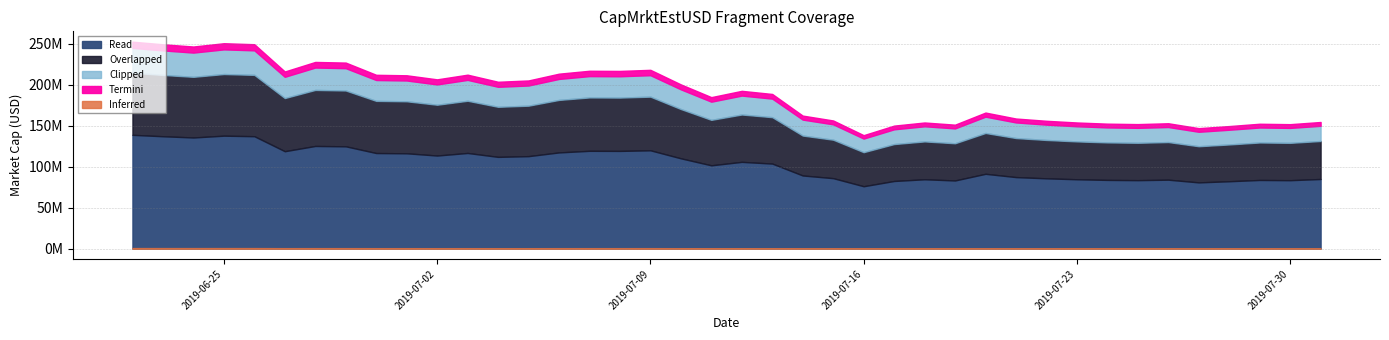

At which label is the value closest to 195587824?

2019-07-12